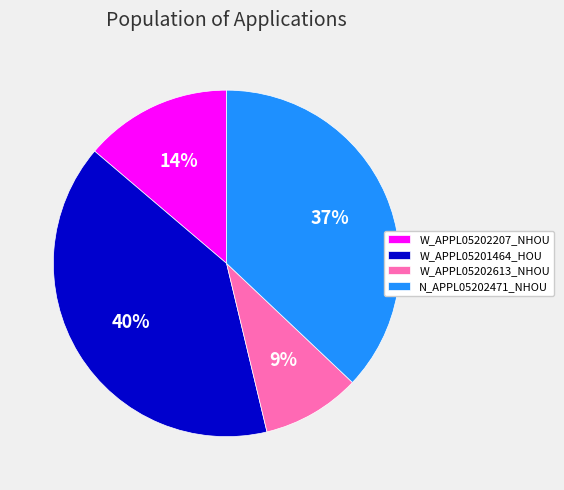

What is the ratio of the value at N_APPL05202471_NHOU to the value at W_APPL05201464_HOU?

0.9